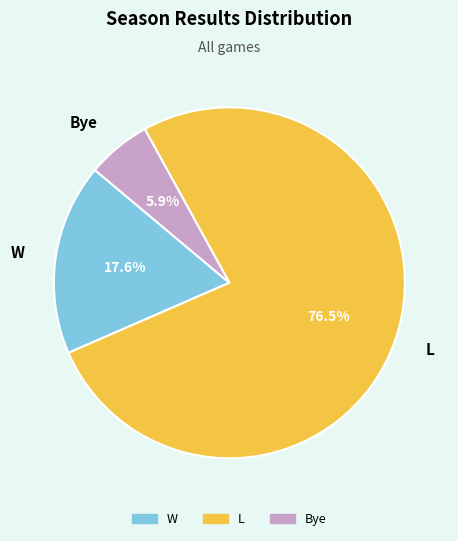

To the nearest percent, what portion does W represent?

18%